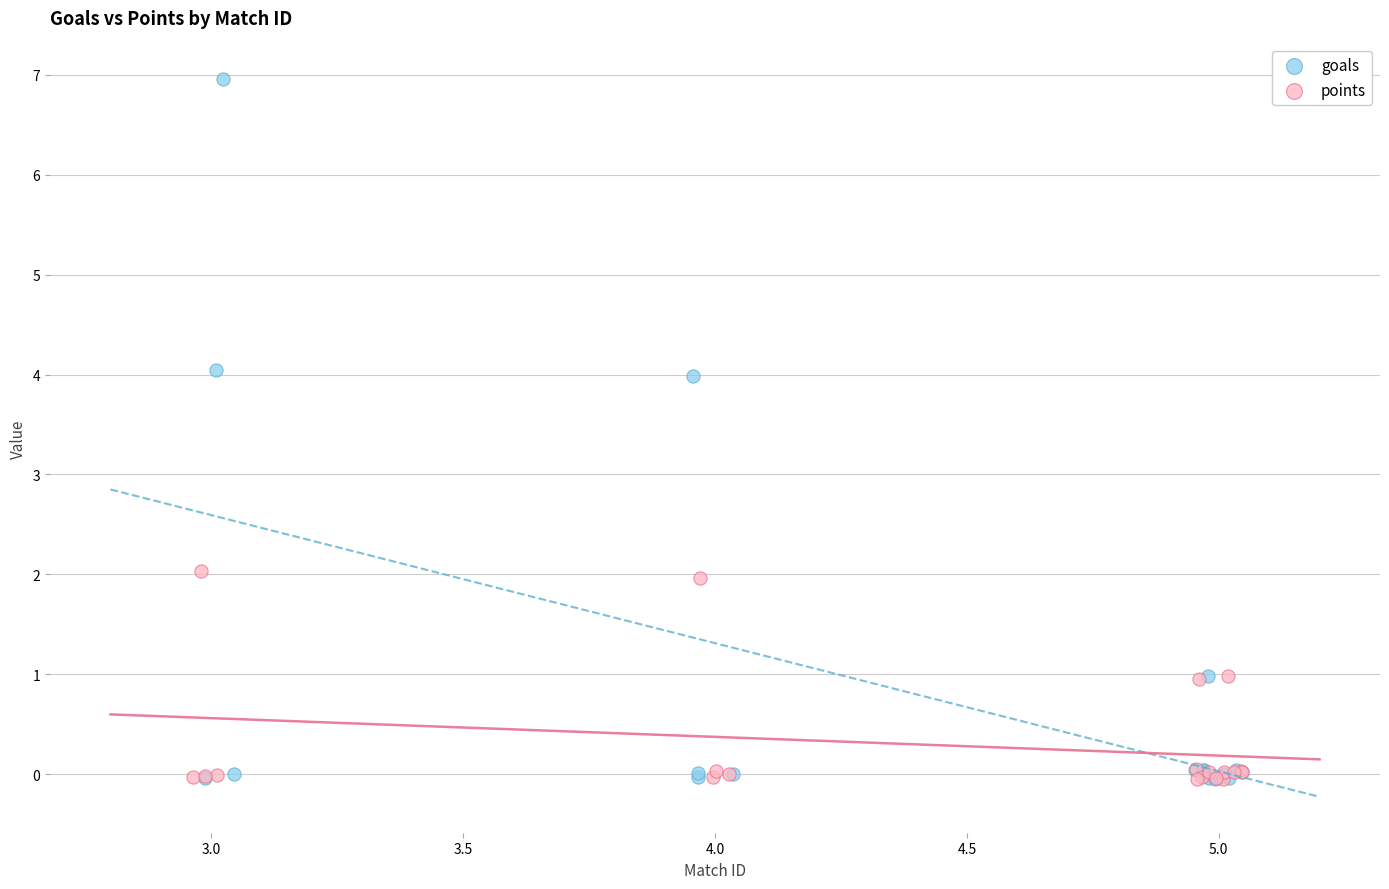

Which series contains the highest Y value?

goals